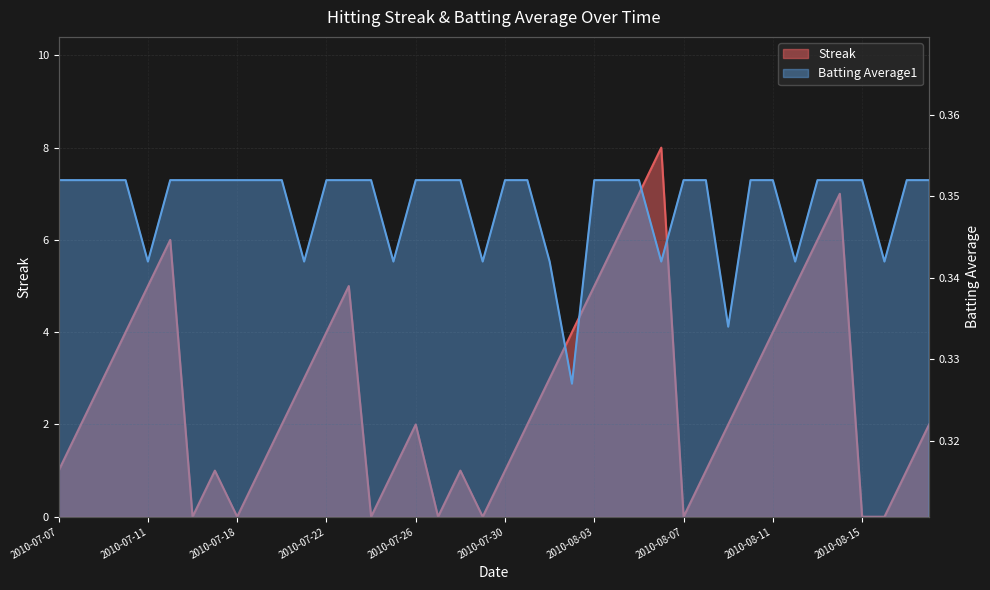

What are all the series names shown in the legend?

Streak, Batting Average1